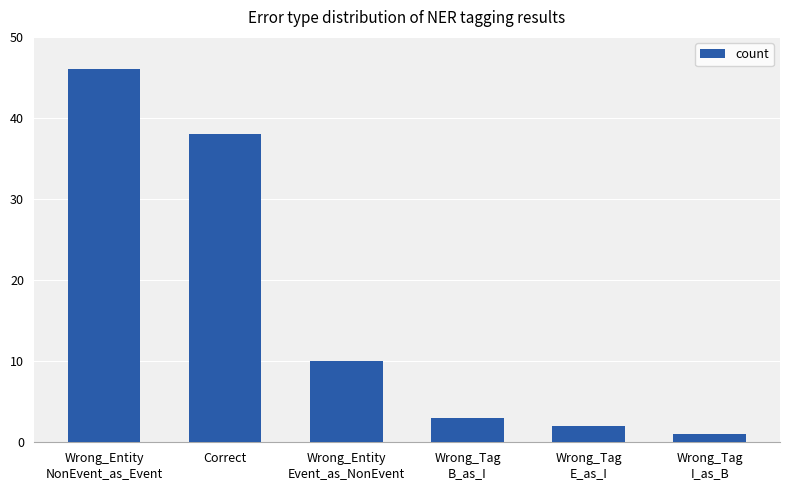

At which label does the data first exceed 10?

Wrong_Entity
NonEvent_as_Event